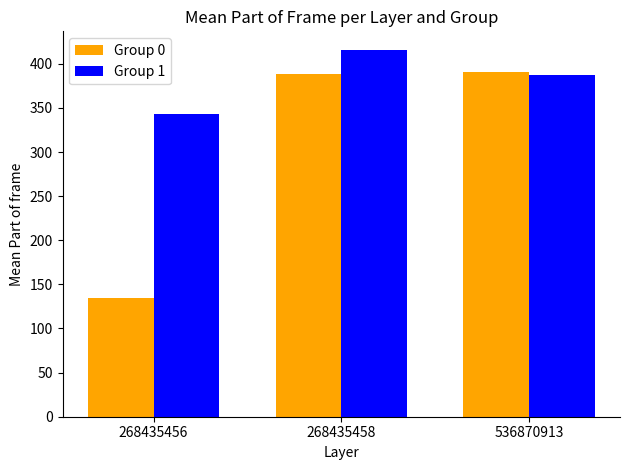

What is the difference between the maximum and minimum values in the Group 1 series?

73.0